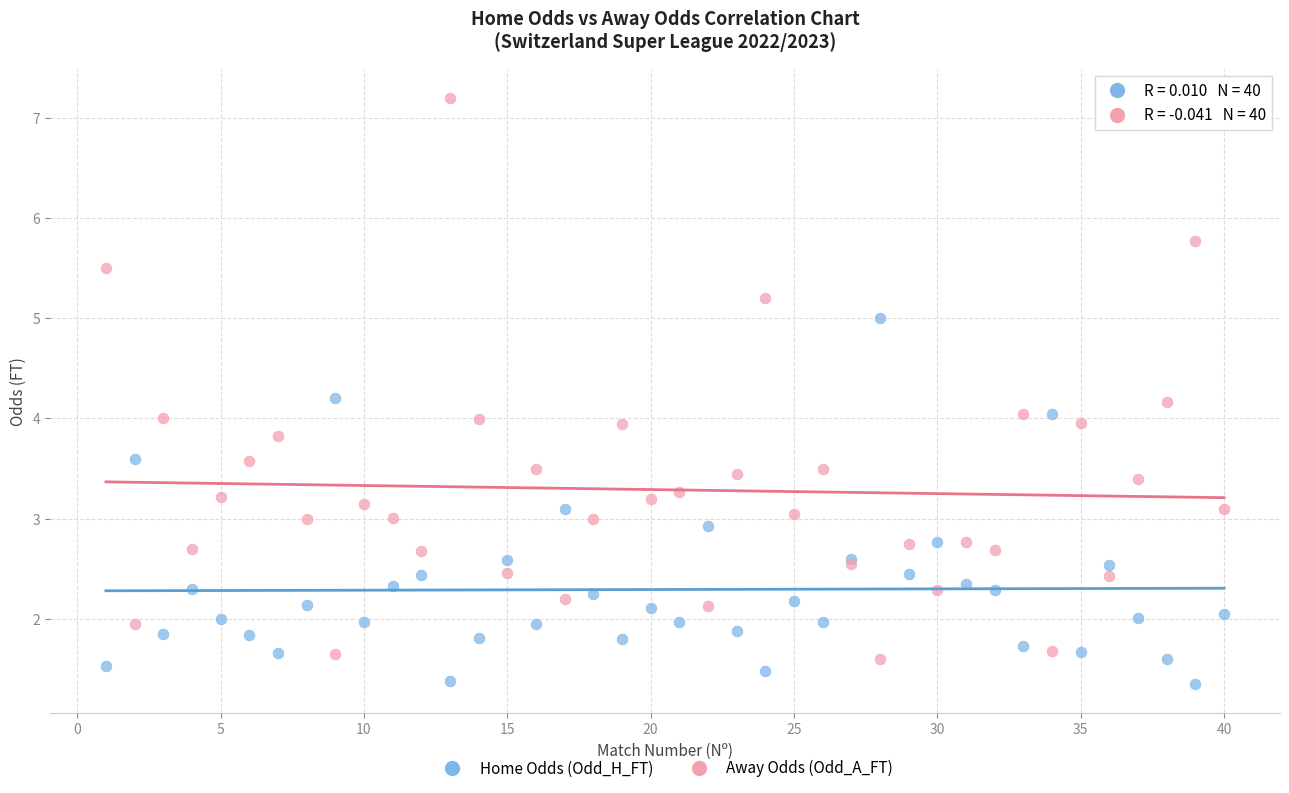

What are all the series names shown in the legend?

Home Odds (Odd_H_FT), Away Odds (Odd_A_FT)